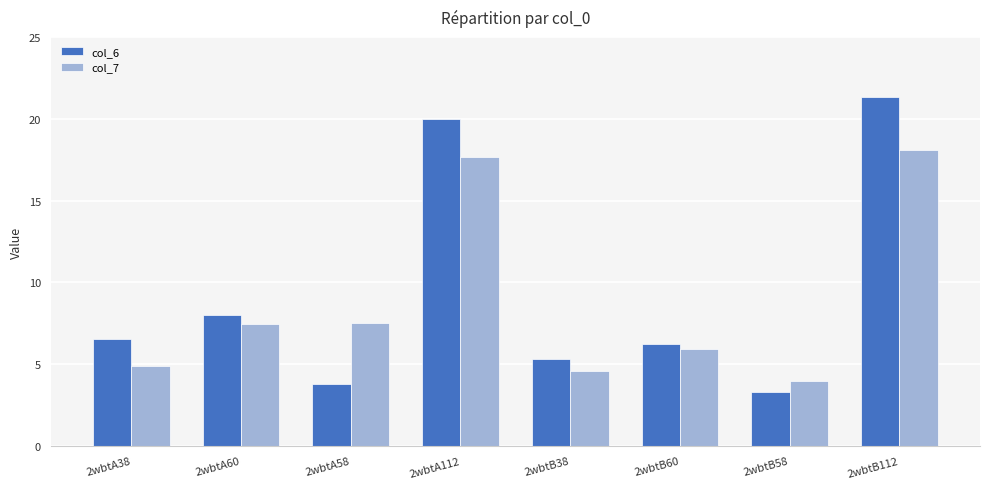

What is the value of the col_7 bar at the 6th from the left?

6.0